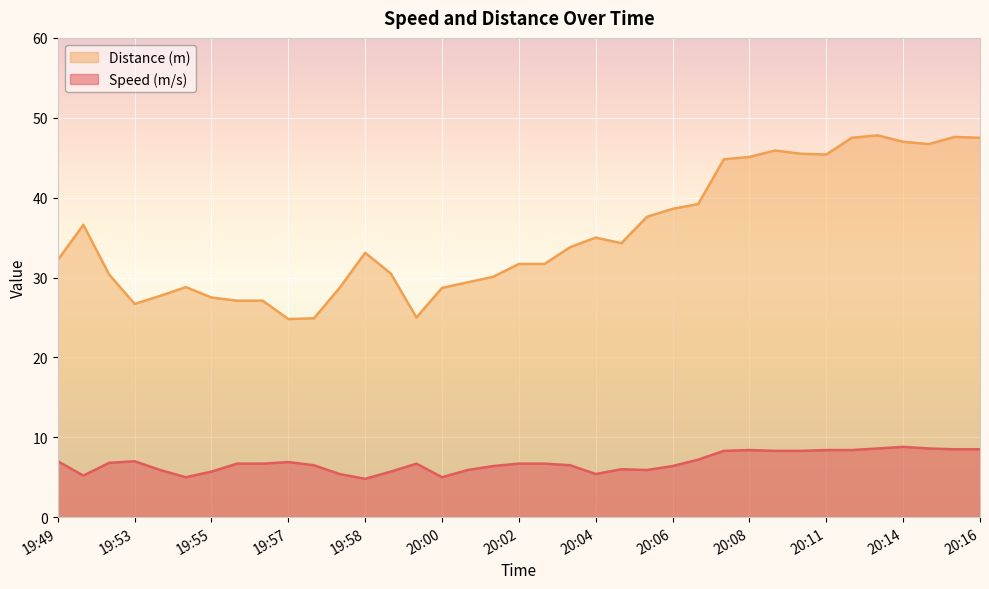

The value of Speed (m/s) at 20:00 is 3.4. True or false?

False